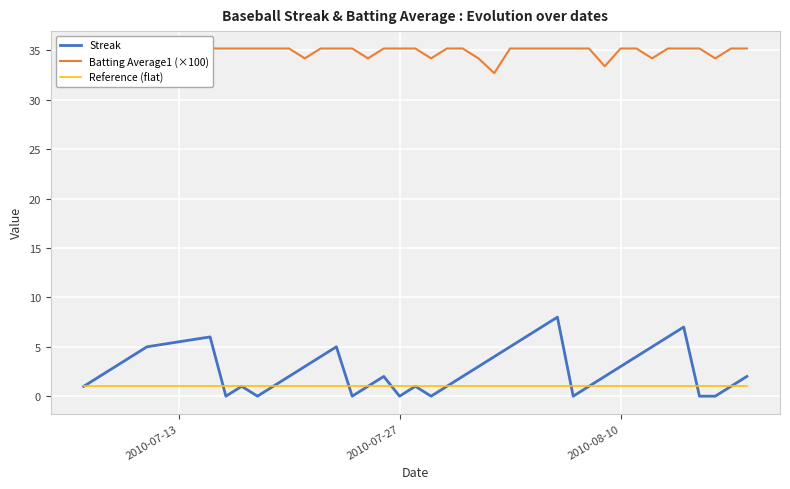

What is the sum of all Reference (flat) values?

40